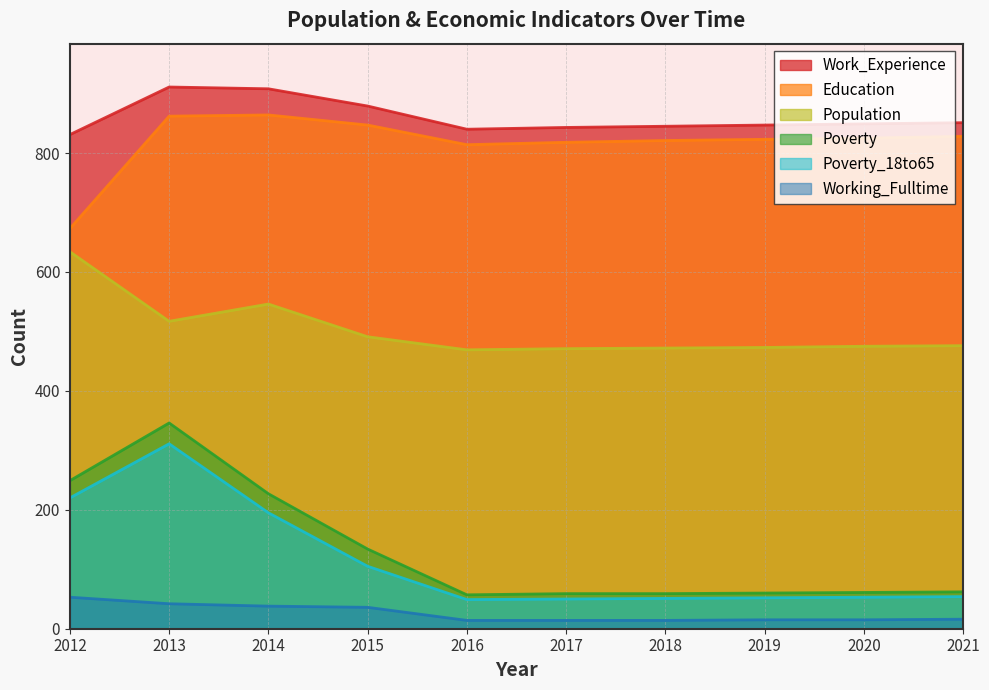

How many data points in Education are less than 825?

5